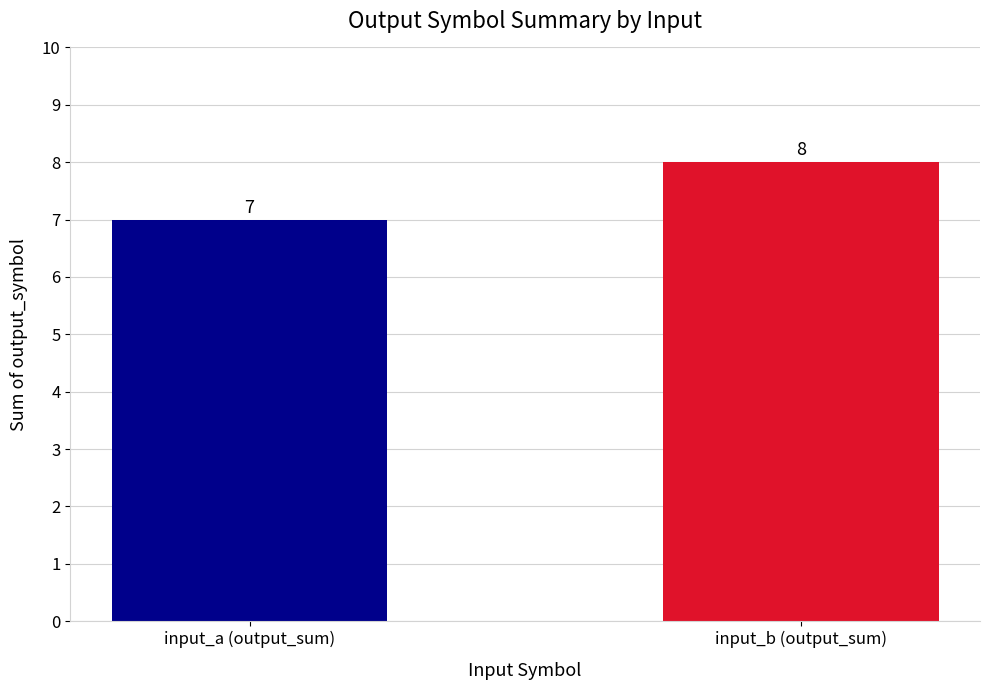

What position from the right is input_b (output_sum)?

1